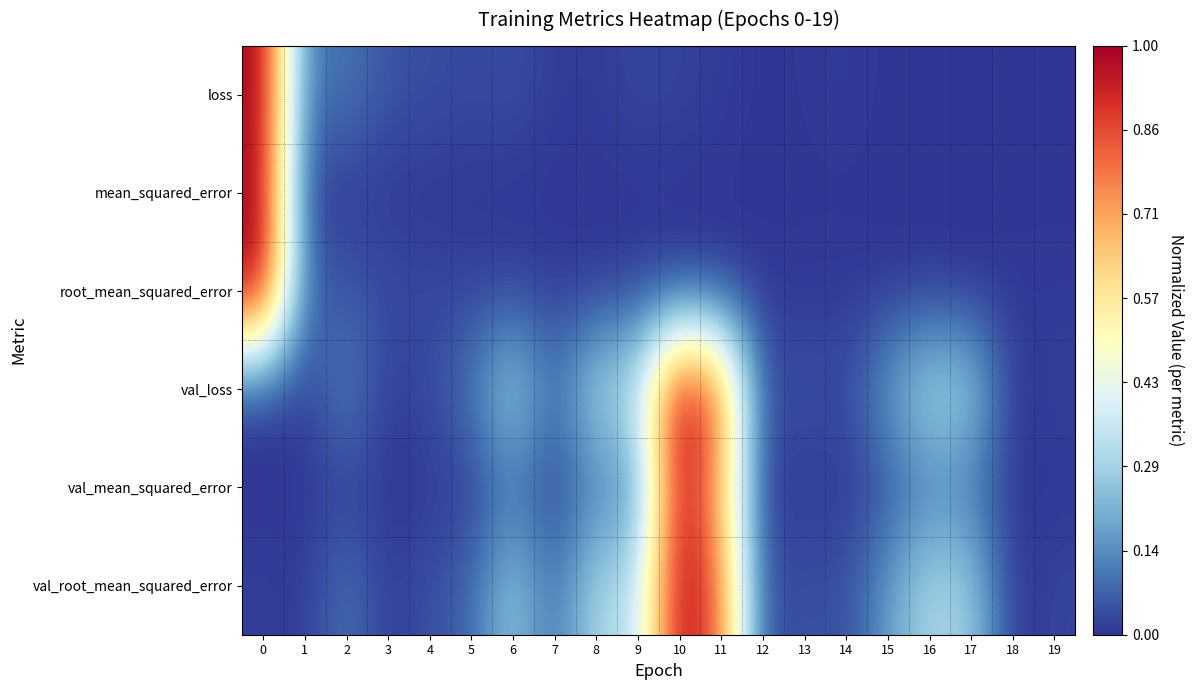

Rank the series at 10 from lowest to highest value.

mean_squared_error, root_mean_squared_error, loss, val_loss, val_mean_squared_error, val_root_mean_squared_error